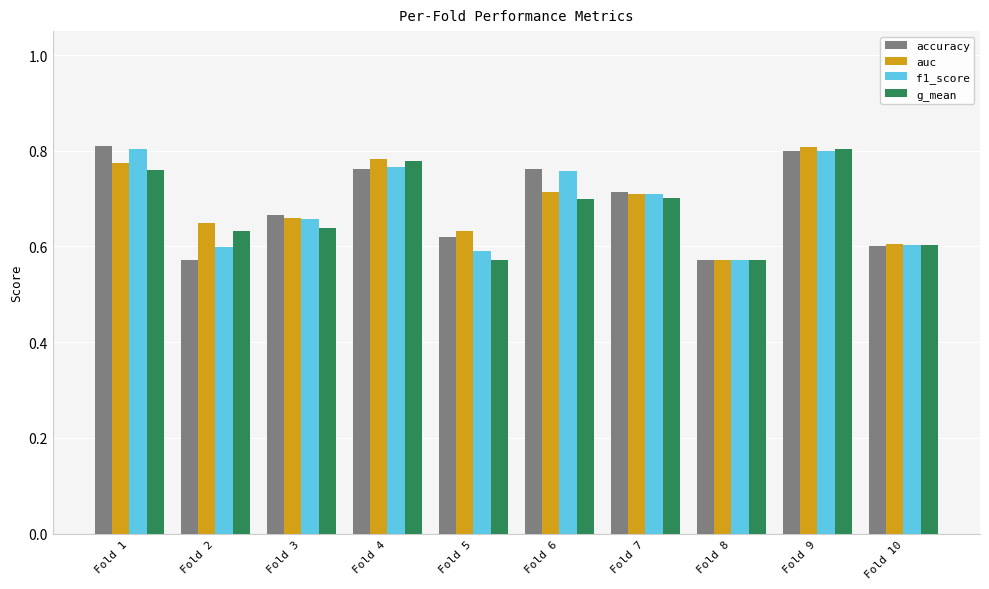

Count the accuracy values in the range 0 to 1.

10